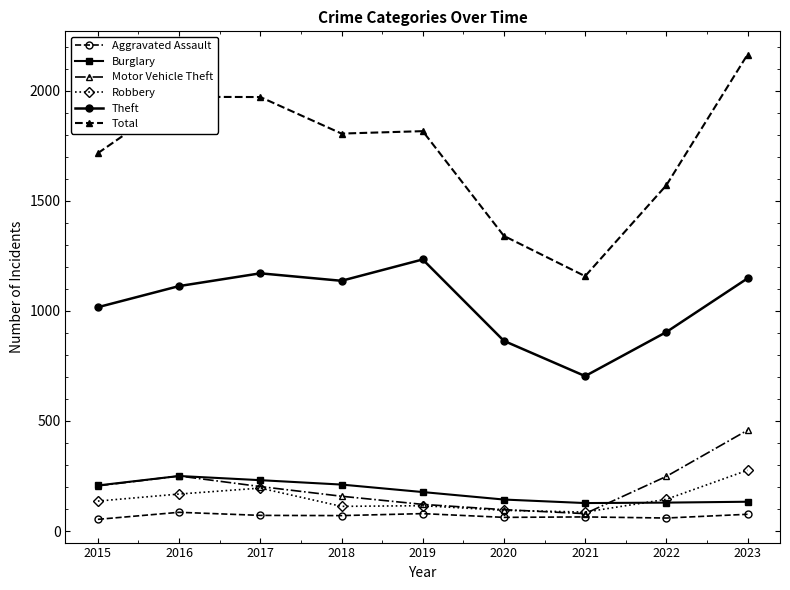

Does the chart have visible grid lines?

No